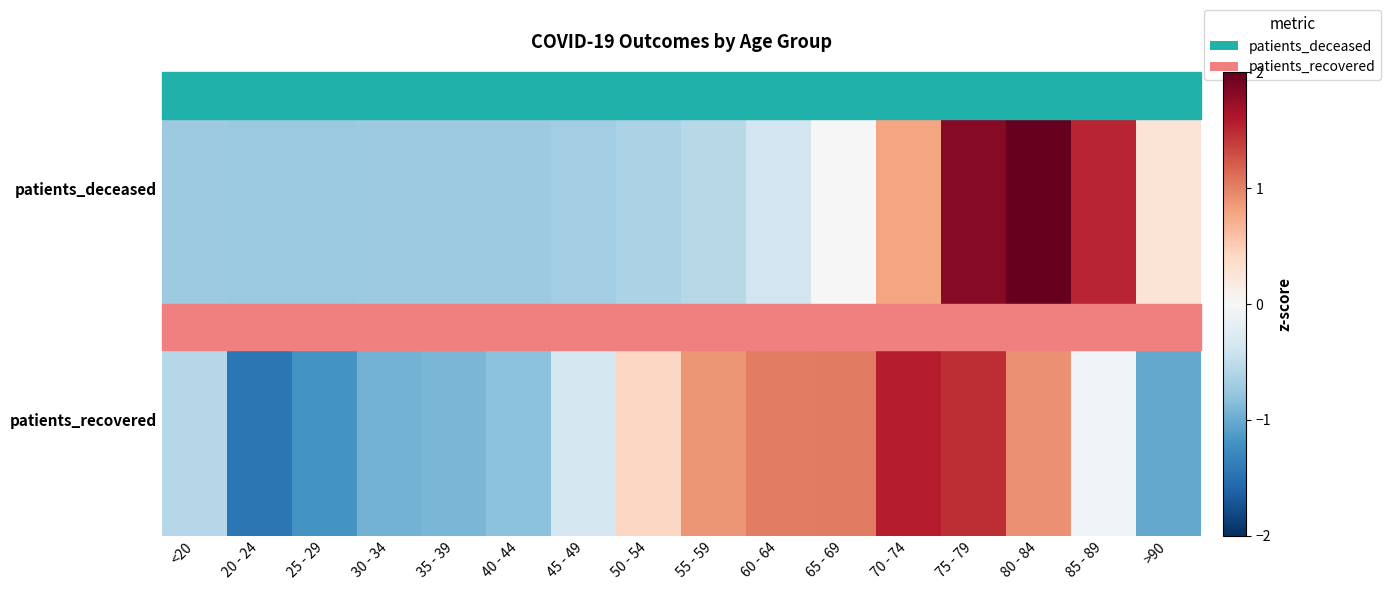

At how many categories does at least one series exceed 0?

9